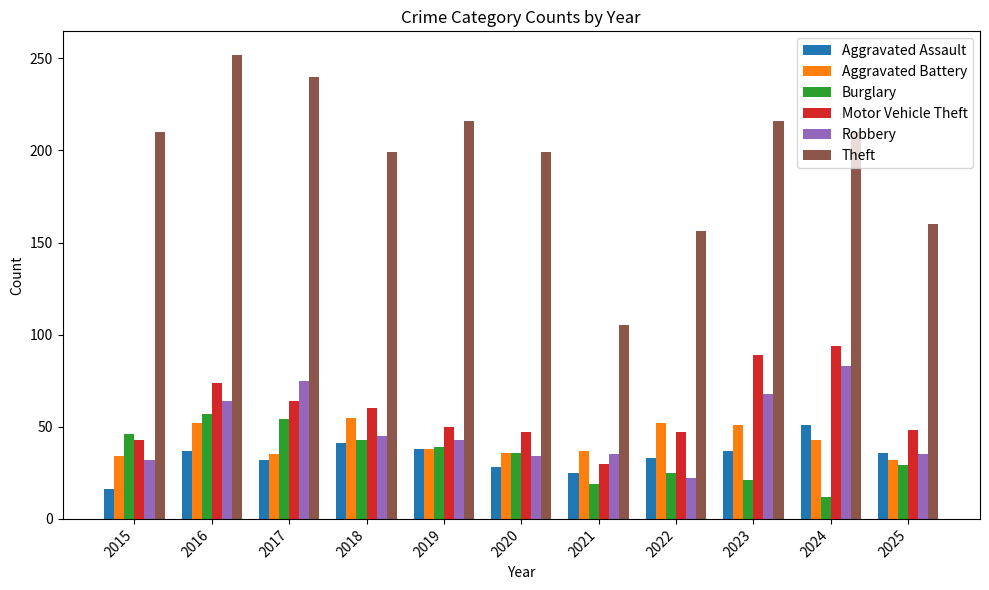

Which series has the widest spread of values?

Theft